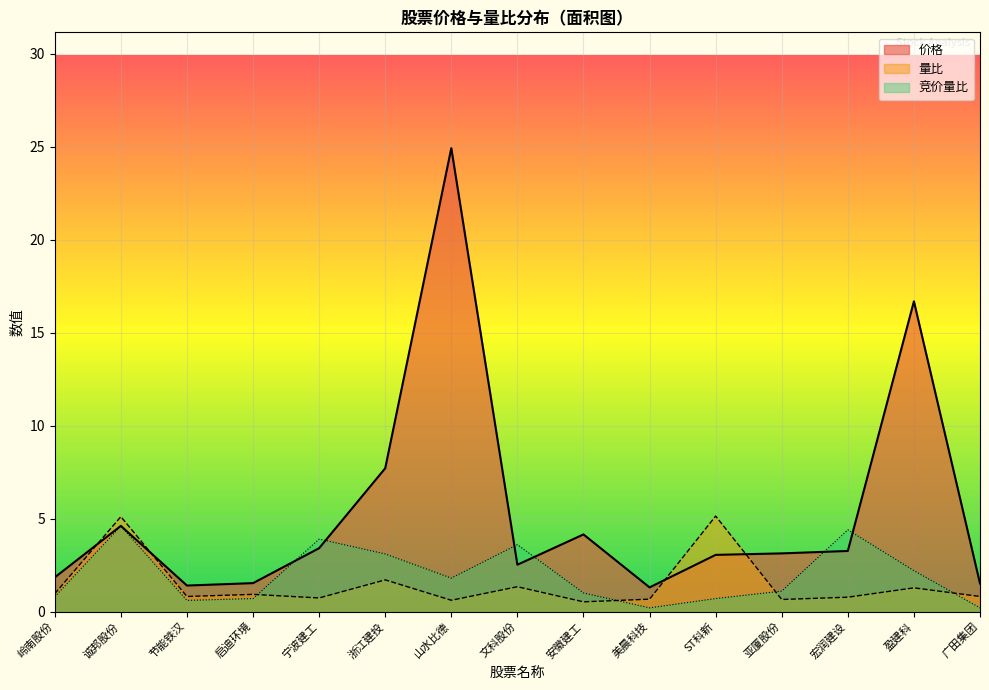

What value does the 量比 series have at 广田集团?

0.8